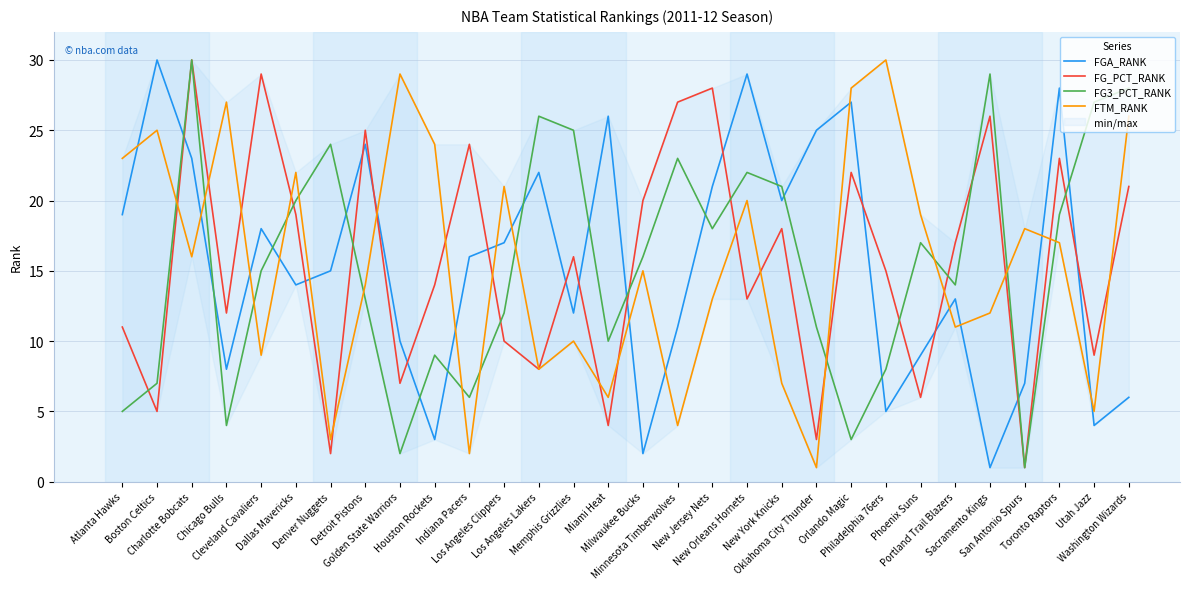

At which category does FG3_PCT_RANK reach its first local valley?

Chicago Bulls